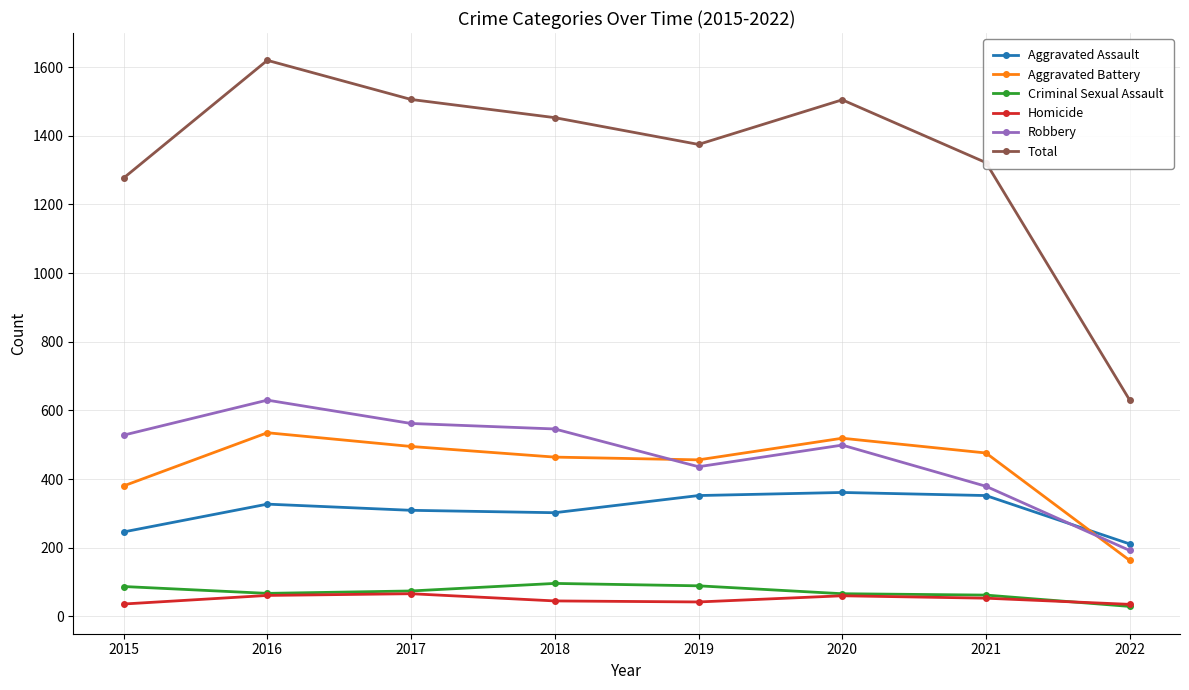

What is the difference between the highest and lowest values at 2015?

1241